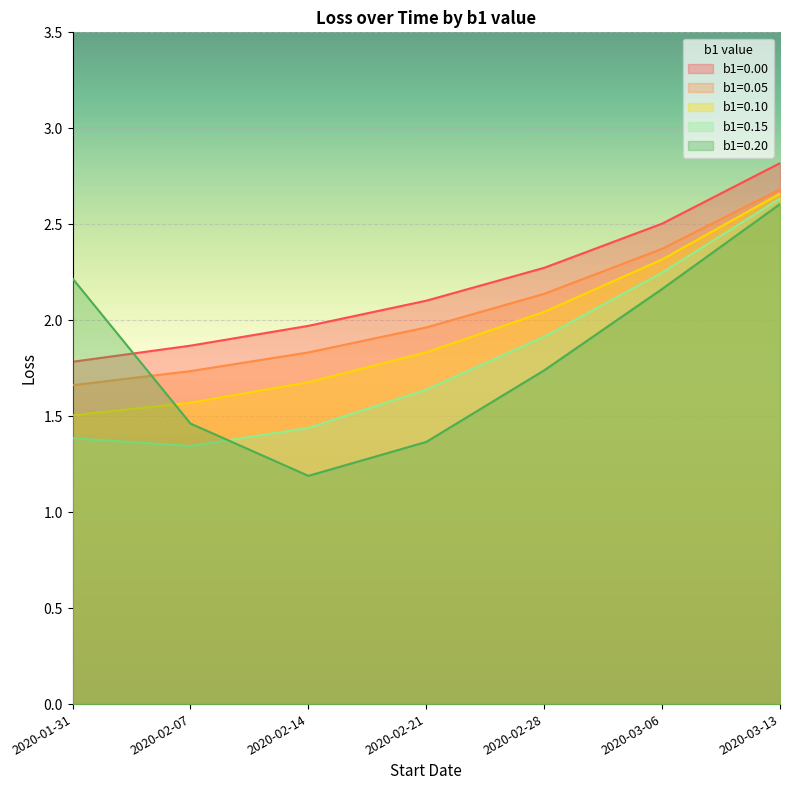

What is the value of the b1=0.15 point at the 5th from the left?

1.9